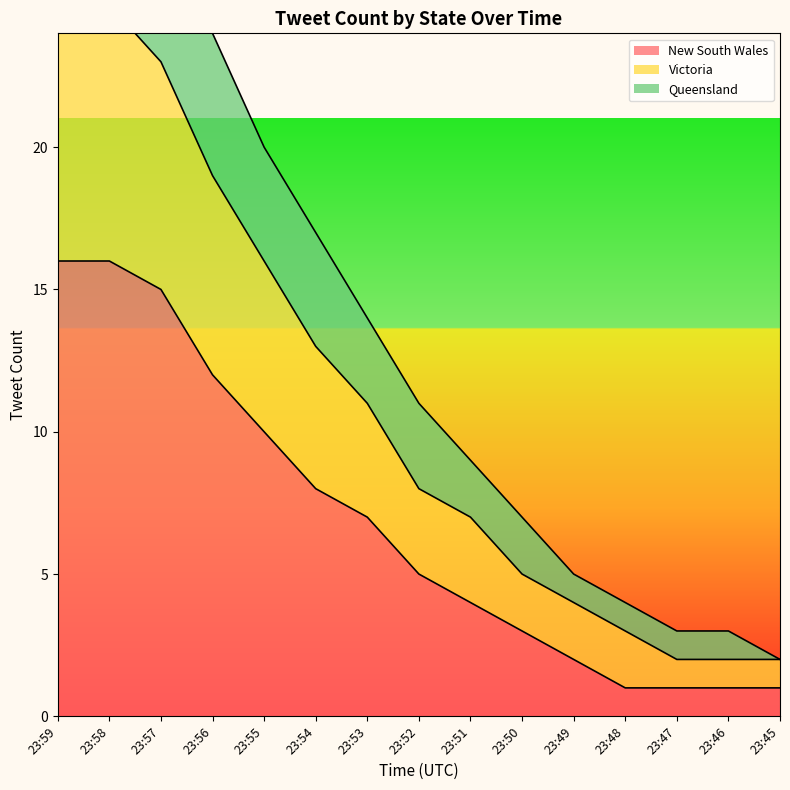

At which category is the sum across all series the highest?

23:59